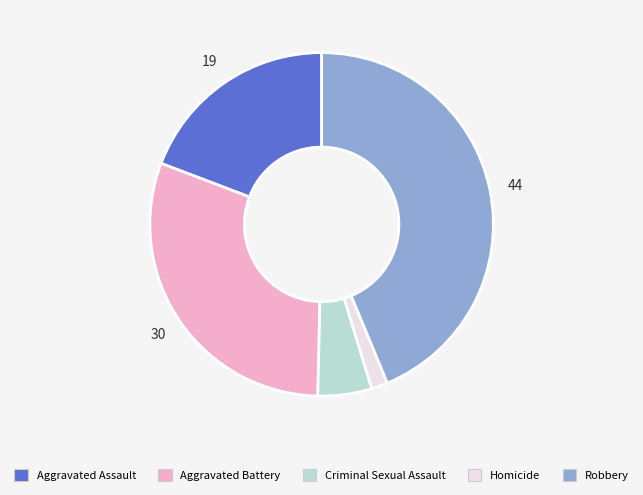

Do Aggravated Assault and Homicide together represent more than half of the pie?

No